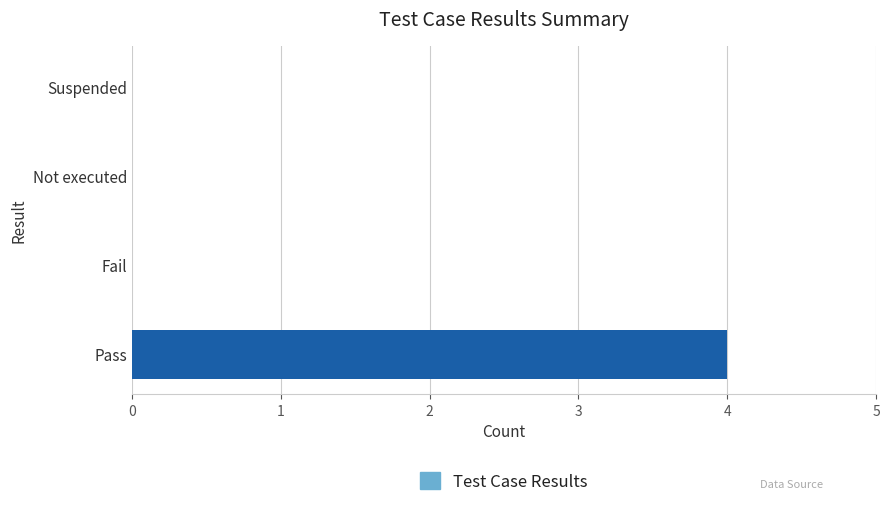

Does the chart contain stacked bars?

No